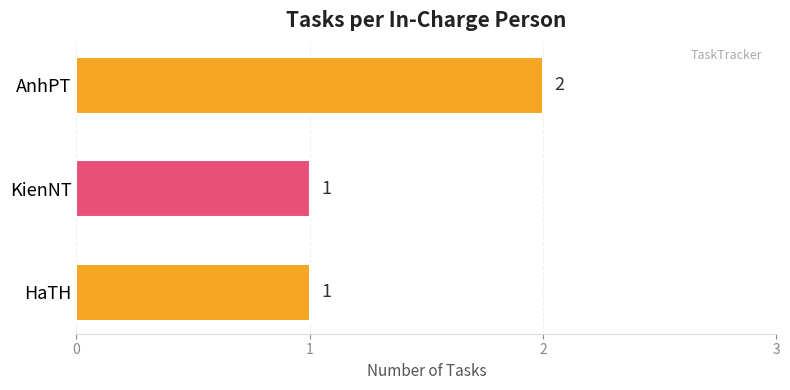

What is the change in value from KienNT to AnhPT?

+1